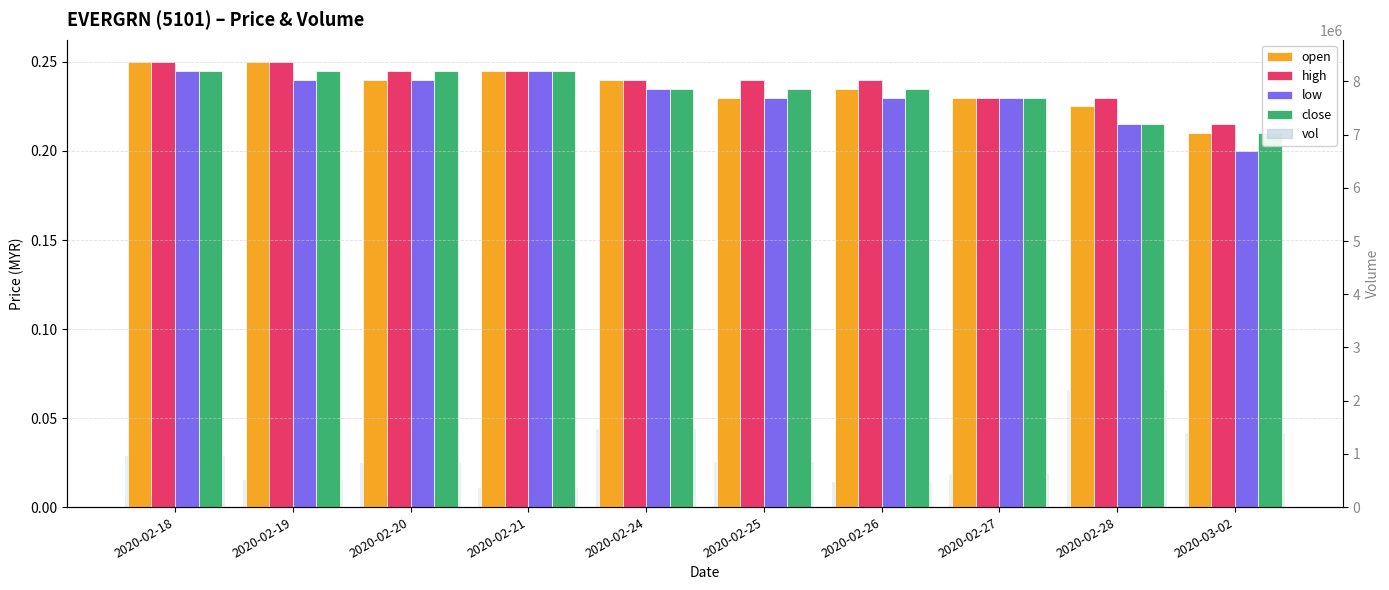

Rank the categories by open value from lowest to highest.

2020-03-02, 2020-02-28, 2020-02-25, 2020-02-27, 2020-02-26, 2020-02-20, 2020-02-24, 2020-02-21, 2020-02-18, 2020-02-19